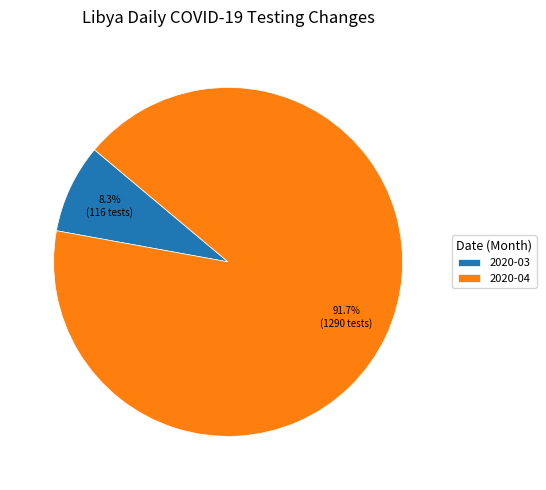

Which category has the smallest portion of the pie?

2020-03